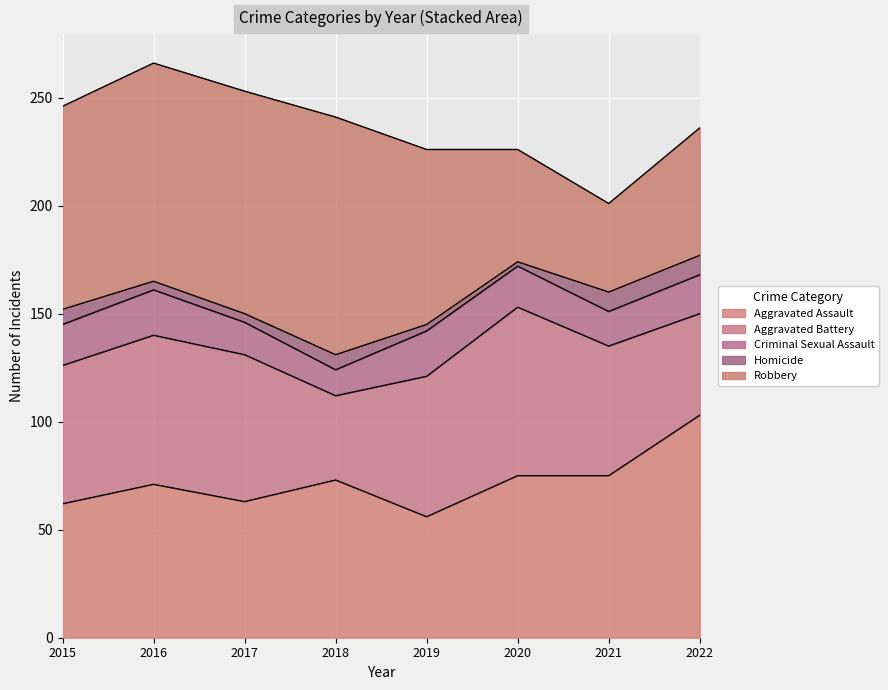

Where is Robbery nearest to the value 75?

2019